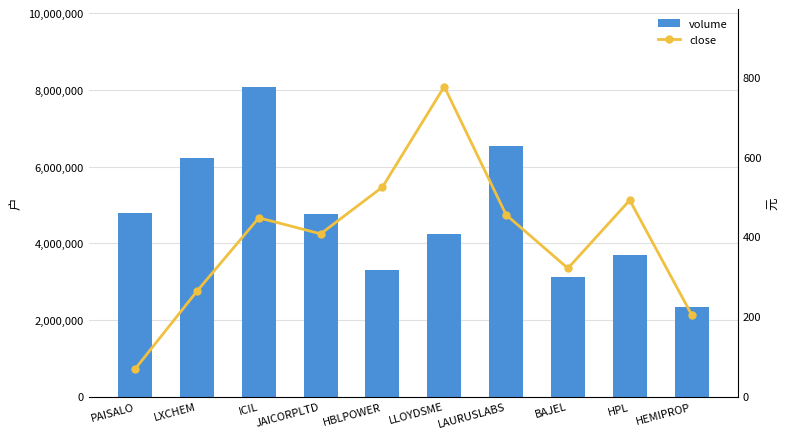

What is the lowest value of the close series?

69.0